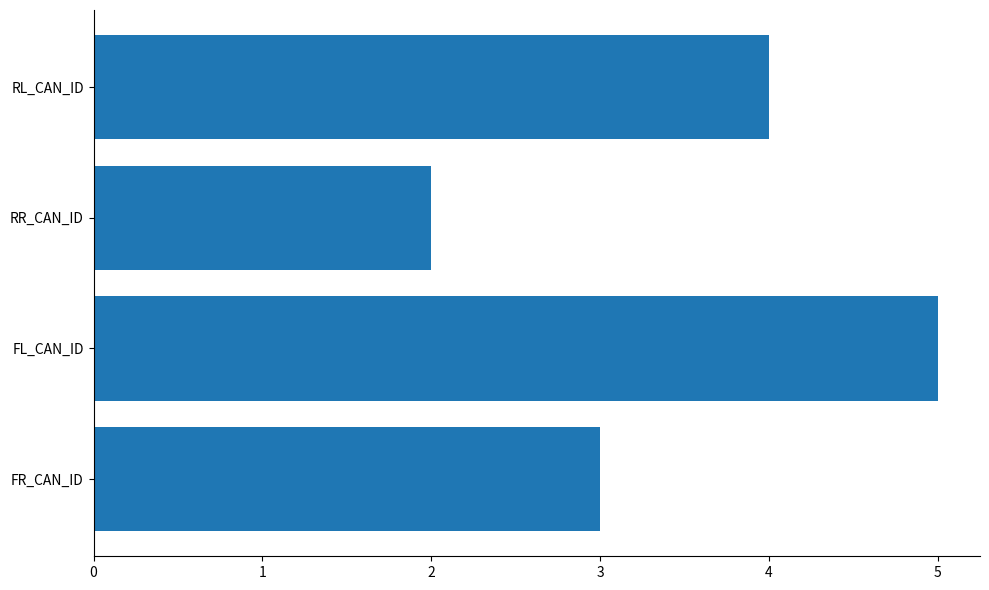

What is the average value?

4